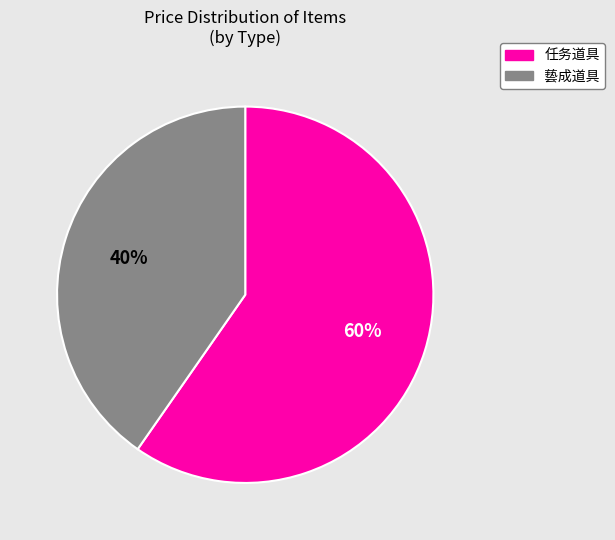

To the nearest percent, what is the average slice percentage?

50%